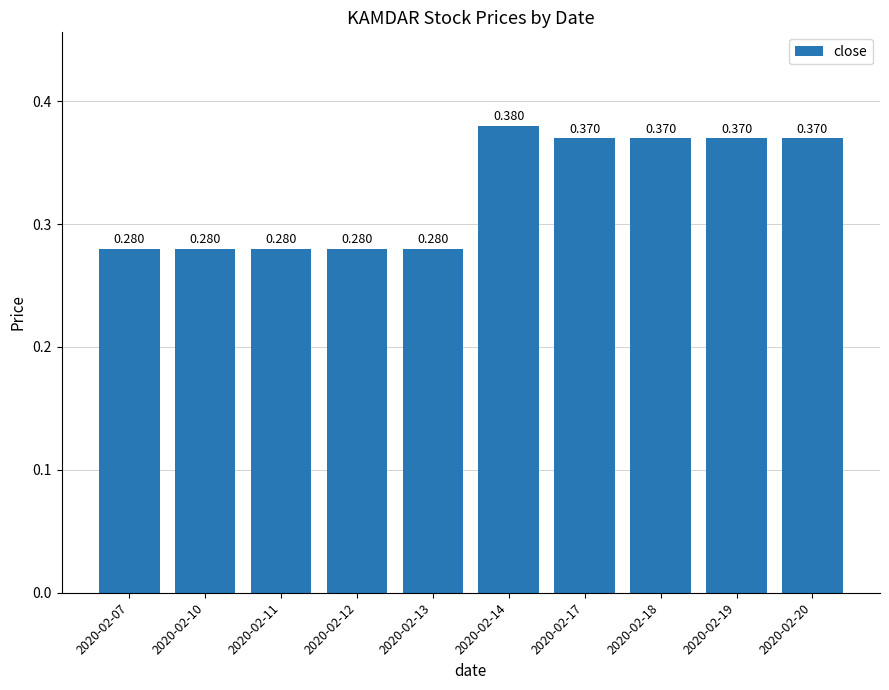

Rank the categories by value from highest to lowest.

2020-02-14, 2020-02-17, 2020-02-18, 2020-02-19, 2020-02-20, 2020-02-07, 2020-02-10, 2020-02-11, 2020-02-12, 2020-02-13